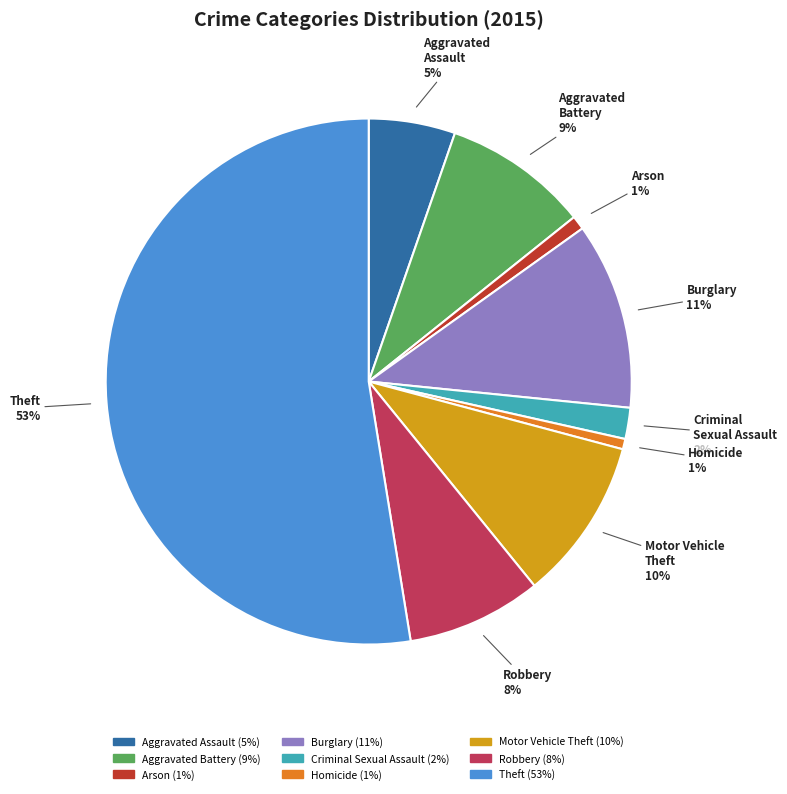

The Burglary slice represents 11% of the pie. True or false?

True